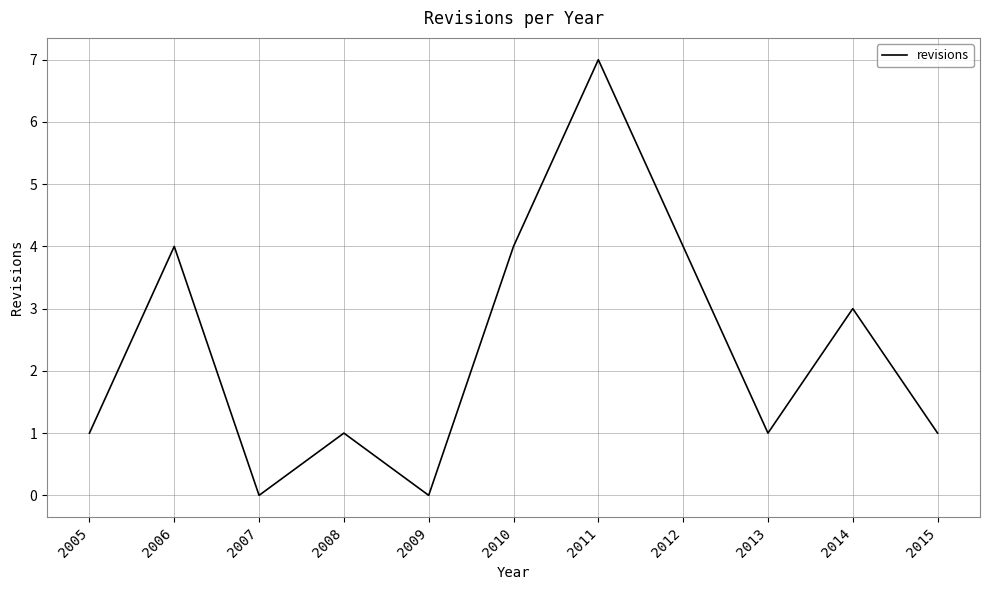

Is this an area chart (filled region under the line)?

No